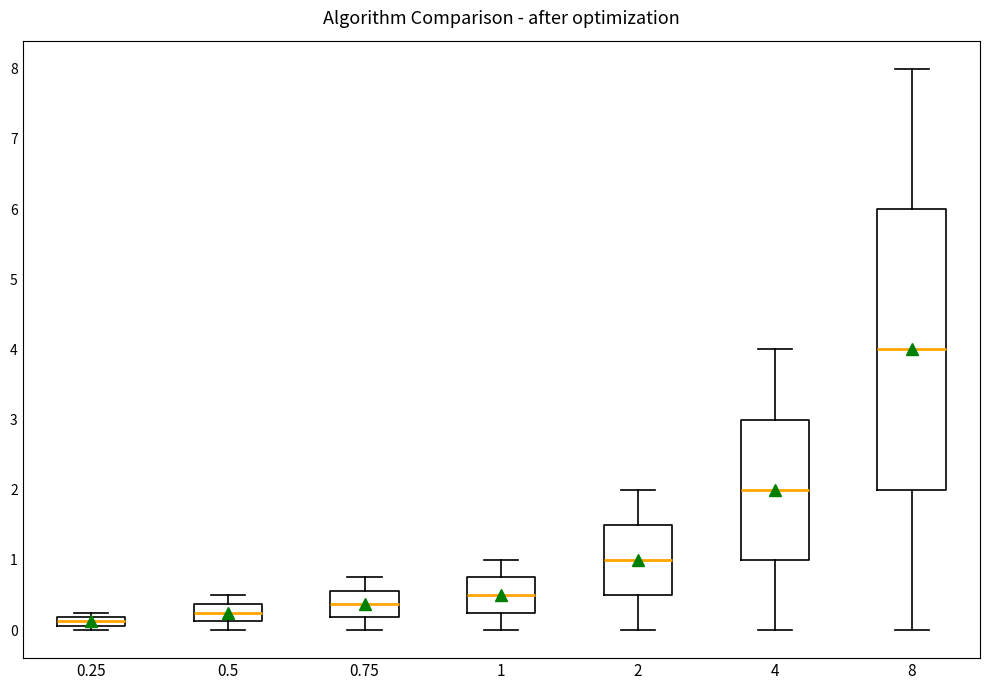

Where is the lower edge of the box at x = 4 on the y-axis? The values are not printed on the chart, so give them approximately, as read against the axis.

1.0